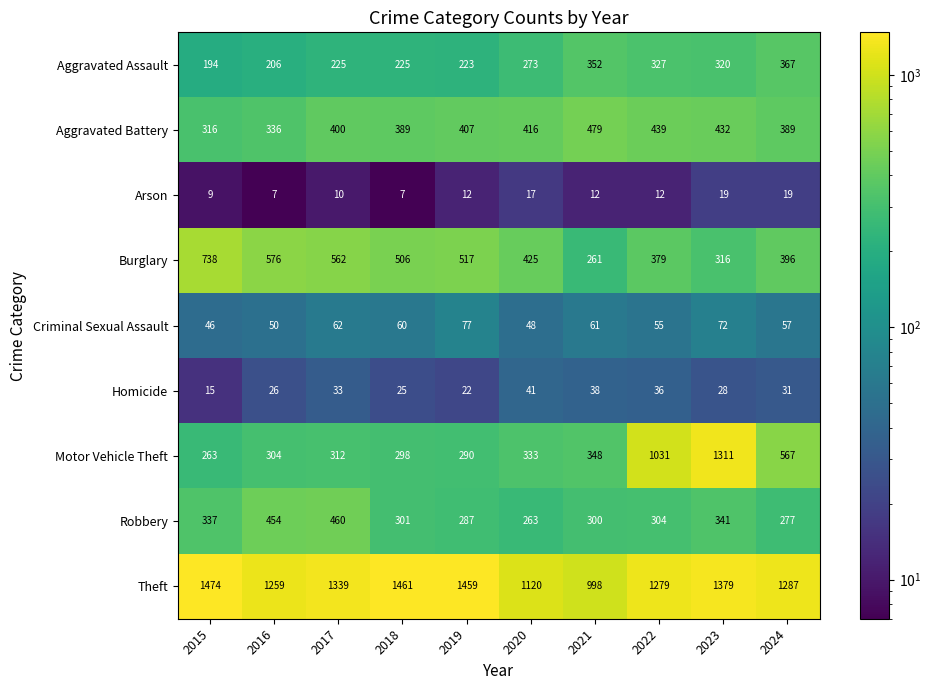

Which series has the largest range (max minus min)?

Motor Vehicle Theft